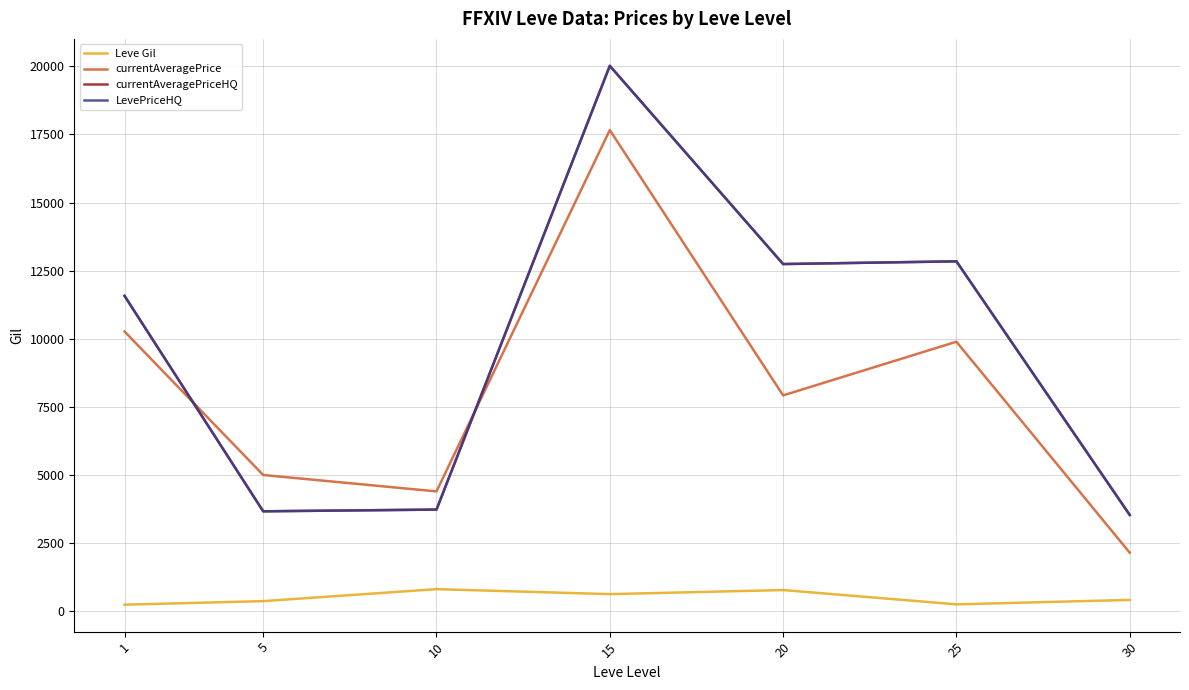

Does the chart have visible grid lines?

Yes